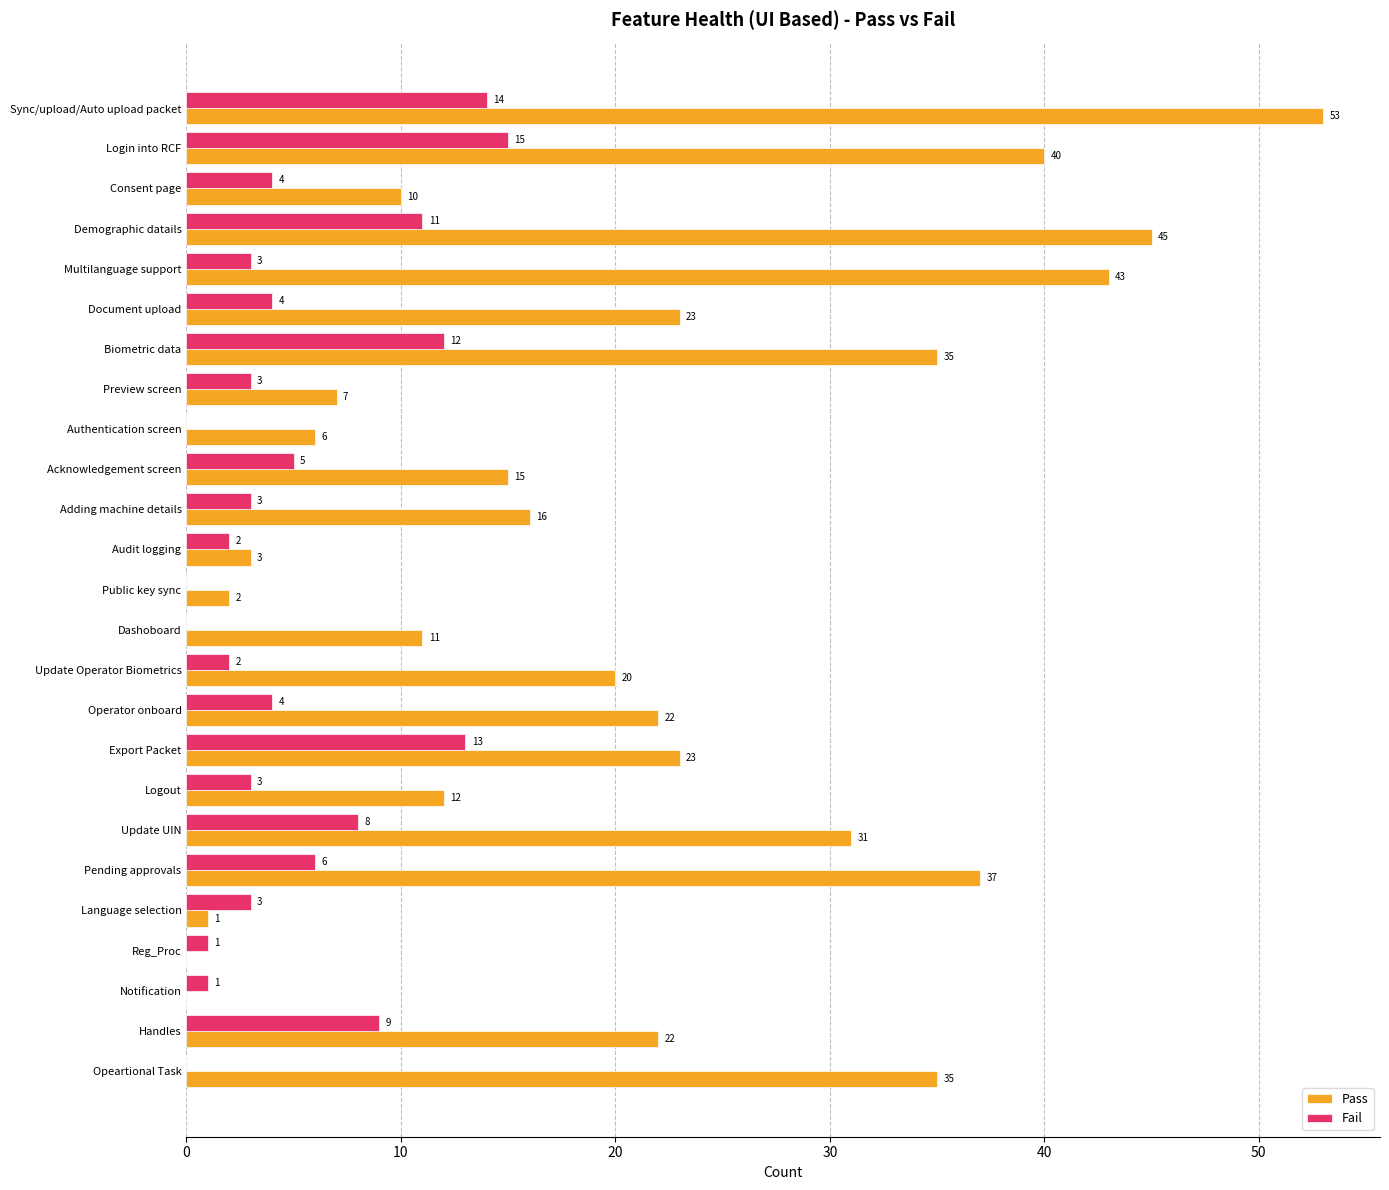

Which series has the largest total across all categories?

Pass